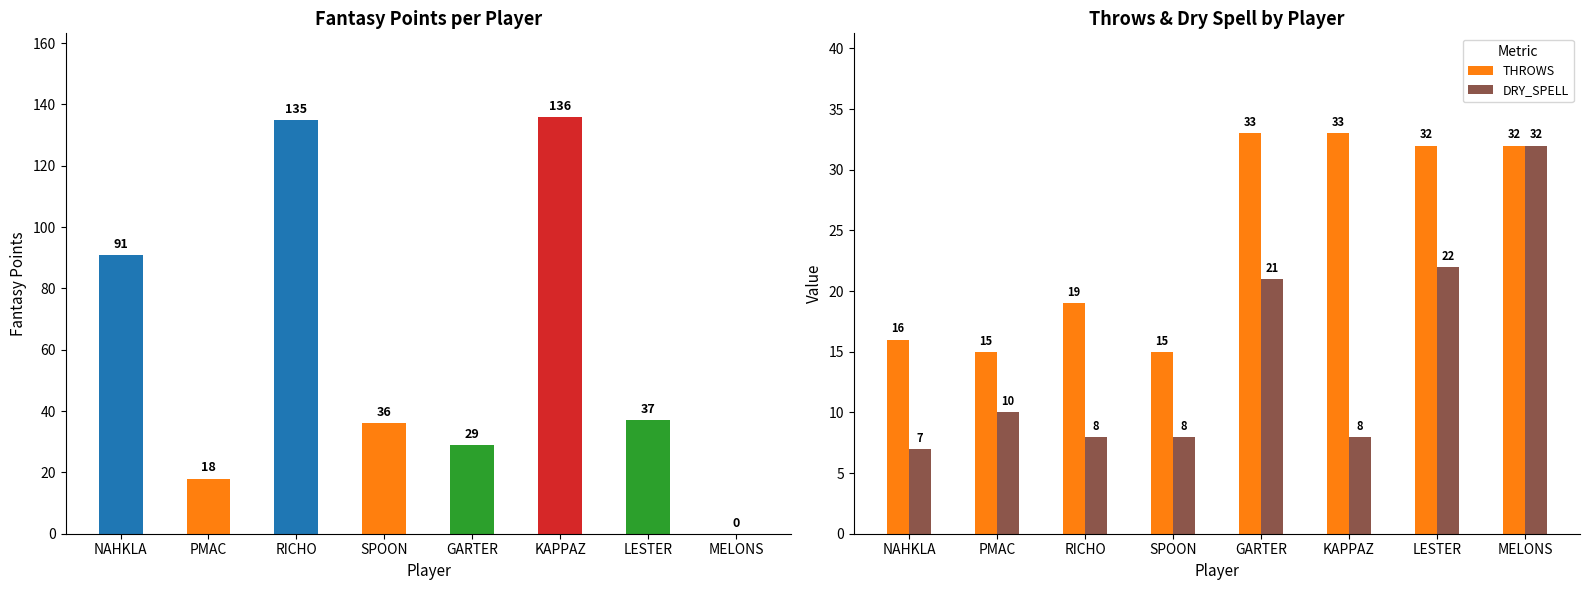

True or false: THROWS has a value of 52 at LESTER.

False